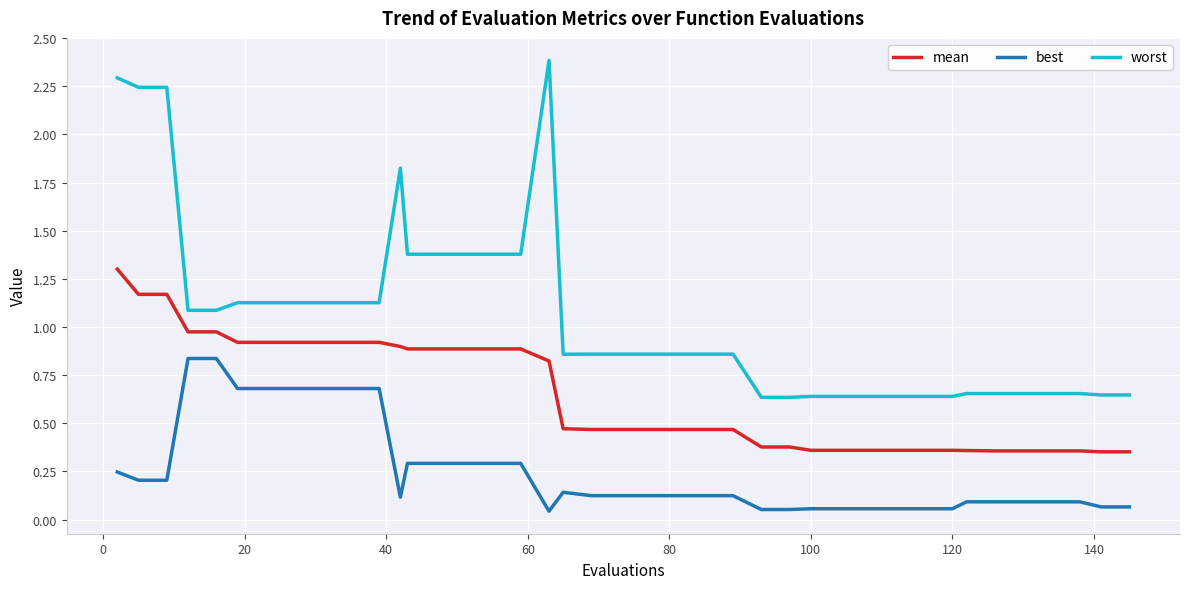

Which series has the widest spread of values?

worst